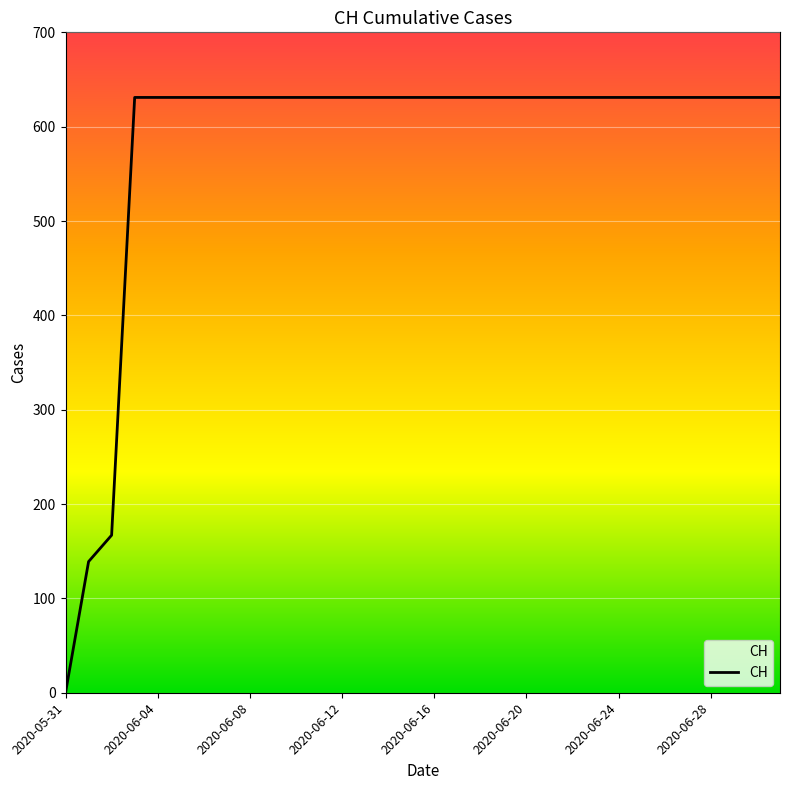

How many lines are shown in the chart?

1